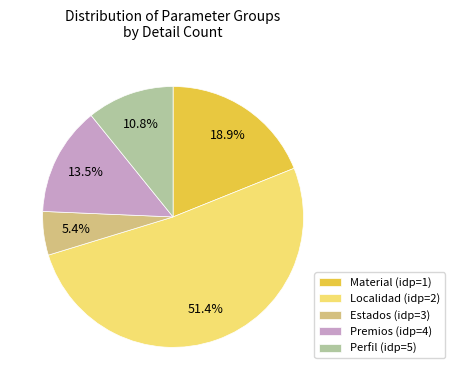

Which category has the biggest portion of the pie?

Localidad